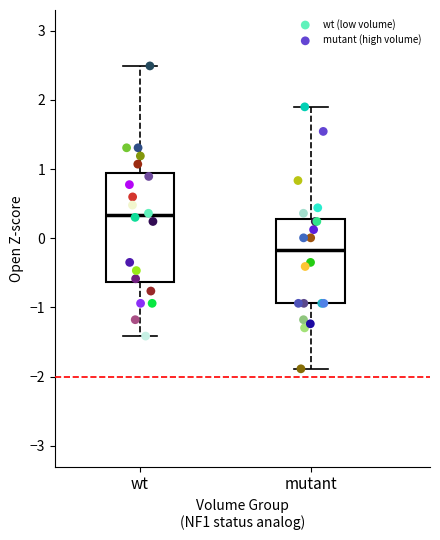

Which series reaches the minimum Y coordinate?

mutant (high volume)